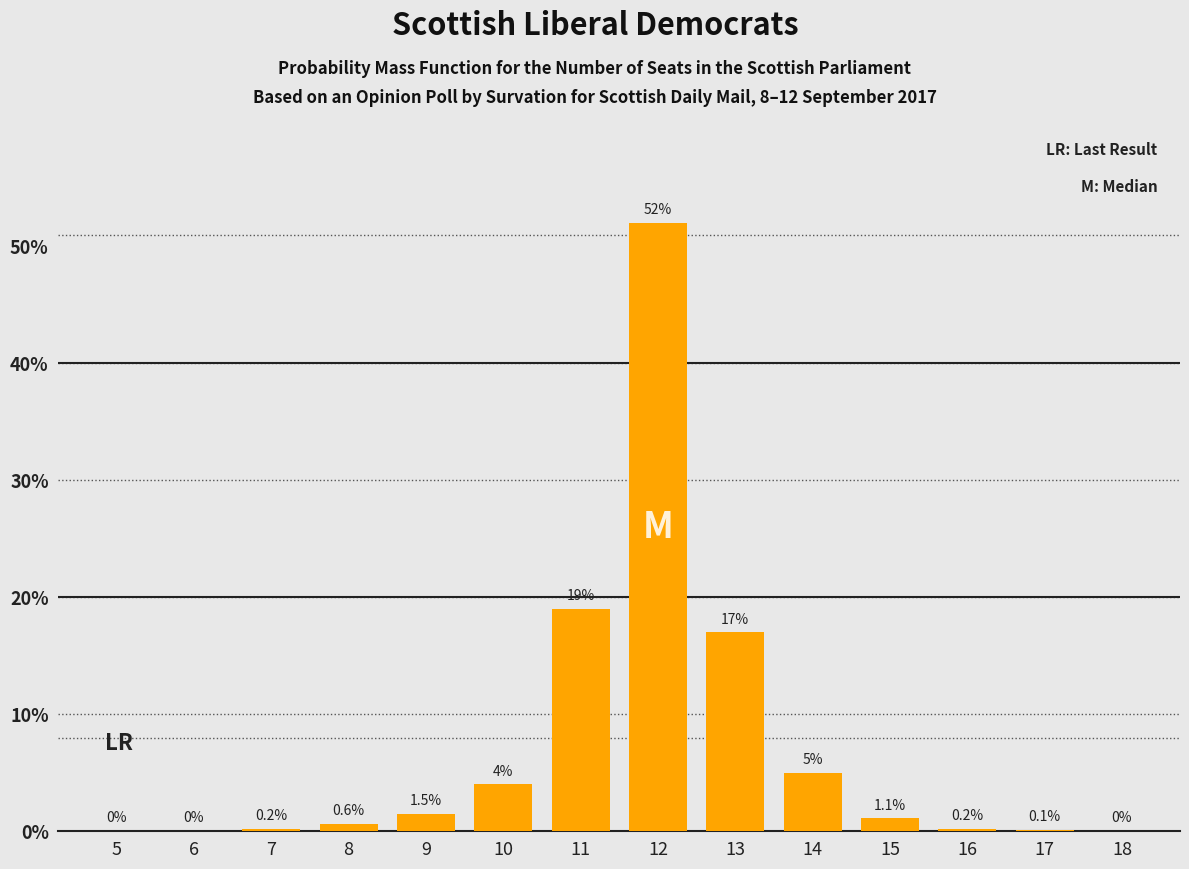

What is the difference between the values at 10 and 14?

1.0